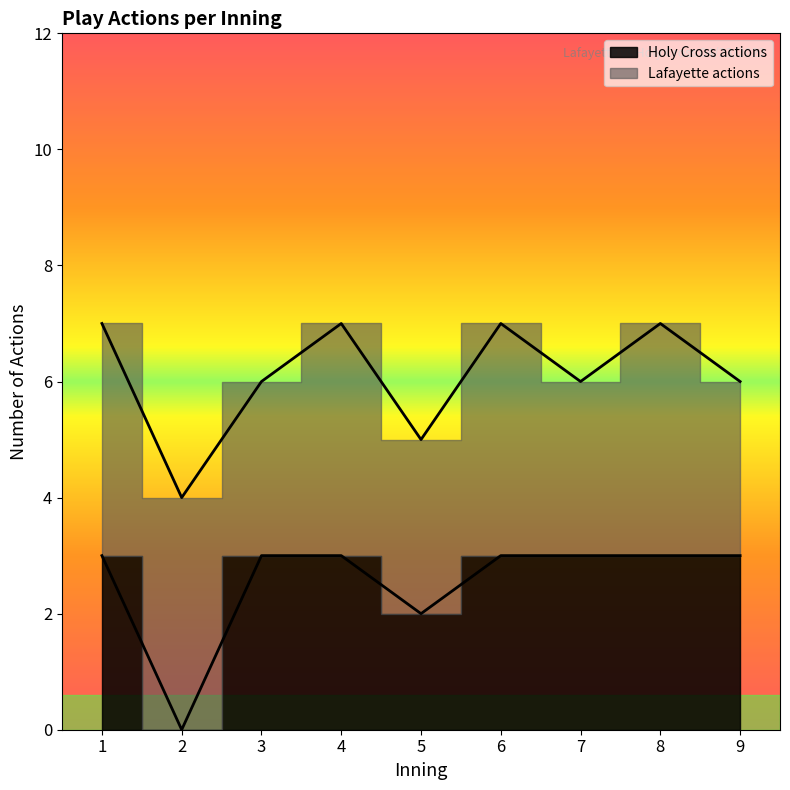

Does the chart display data point markers on the line(s)?

No